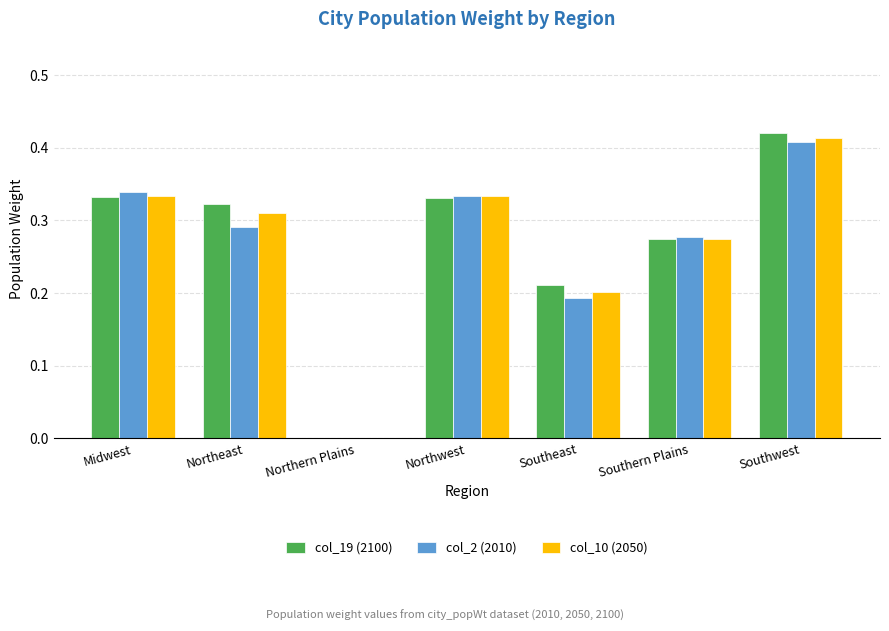

What is the sum of all col_10 (2050) values?

1.9